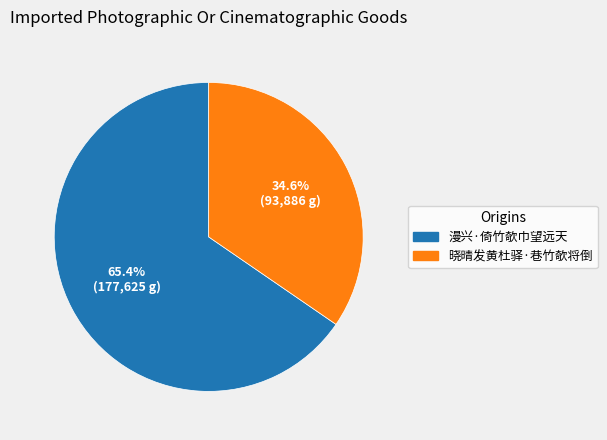

How much of the chart is everything except 漫兴·倚竹欹巾望远天?

34.6%